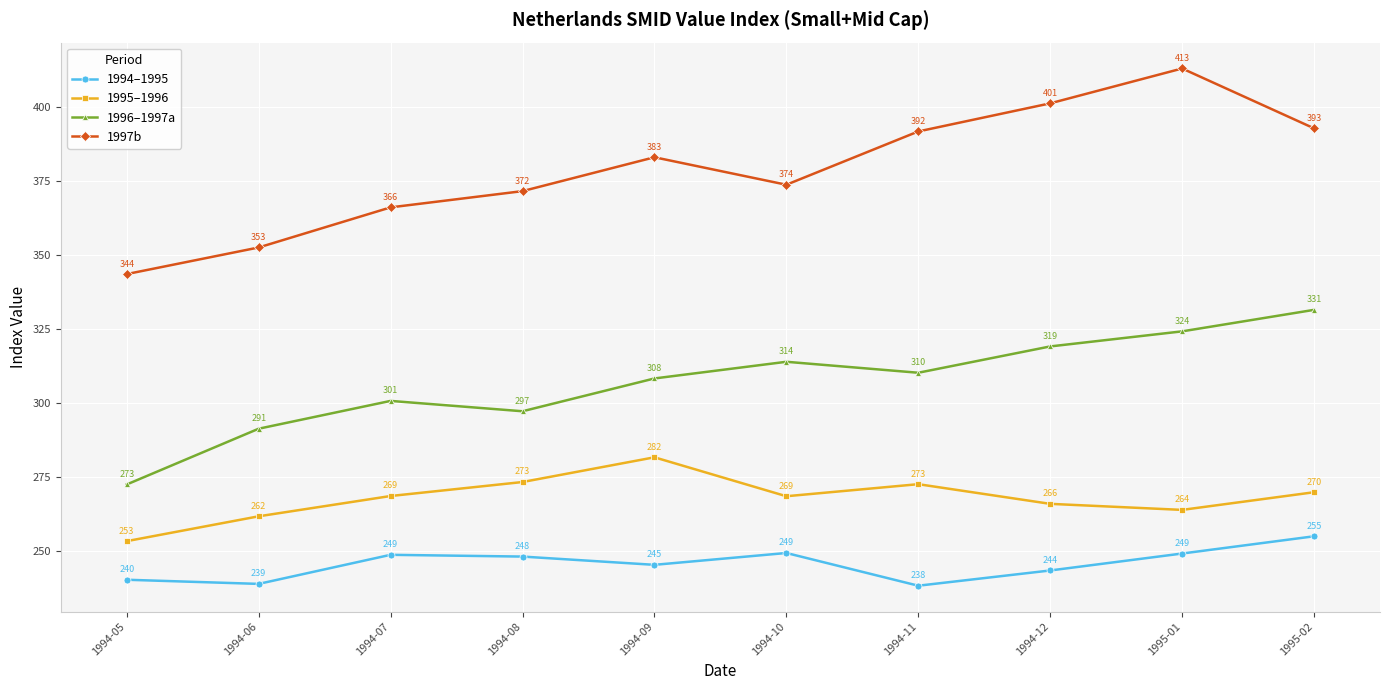

The value of 1994–1995 at 1994-11 is 344.5. True or false?

False